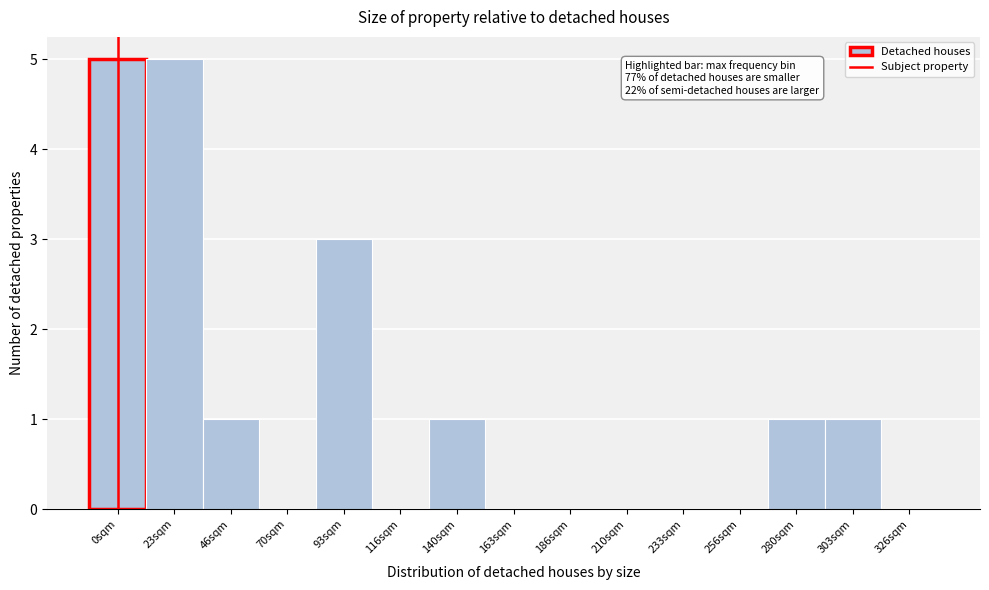

Reading right to left, transcribe all the data shown in this chart.

326sqm=0	303sqm=1	280sqm=1	256sqm=0	233sqm=0	210sqm=0	186sqm=0	163sqm=0	140sqm=1	116sqm=0	93sqm=3	70sqm=0	46sqm=1	23sqm=5	0sqm=5